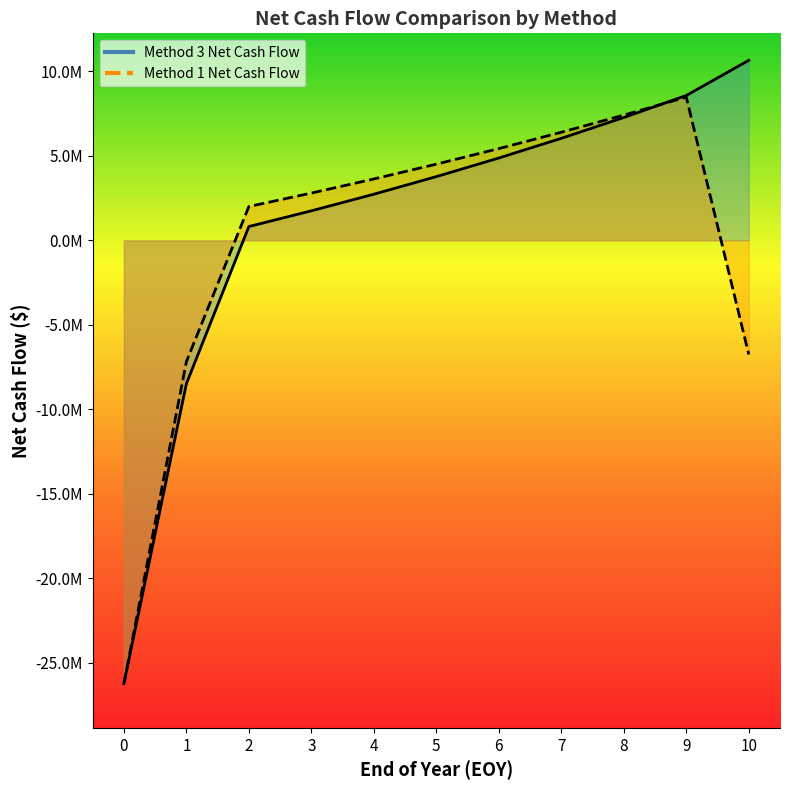

What is the sum of all Method 3 Net Cash Flow values?

11773499.1